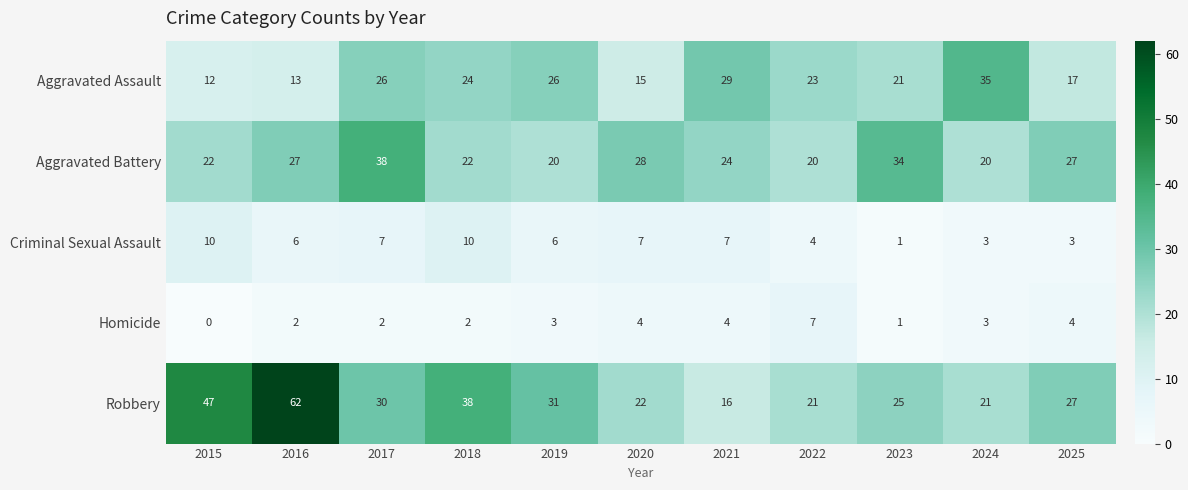

At 2015, list the series in order from smallest to largest.

Homicide, Criminal Sexual Assault, Aggravated Assault, Aggravated Battery, Robbery